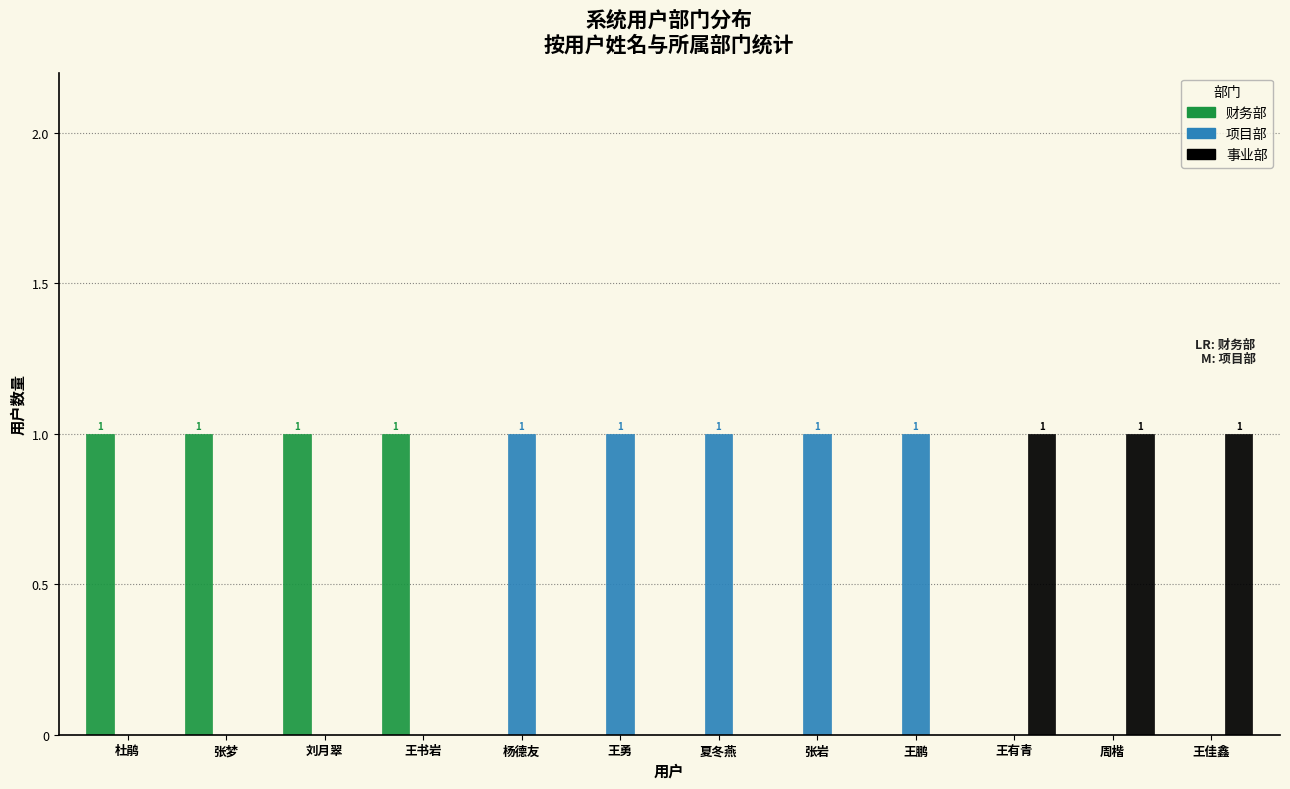

What is the sum of all 项目部 values?

5